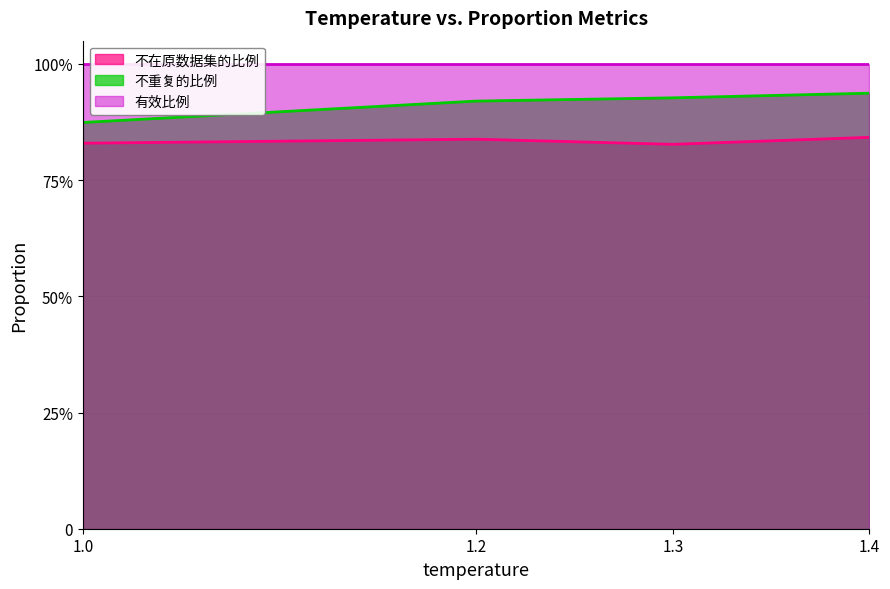

Does the chart display data point markers on the line(s)?

No